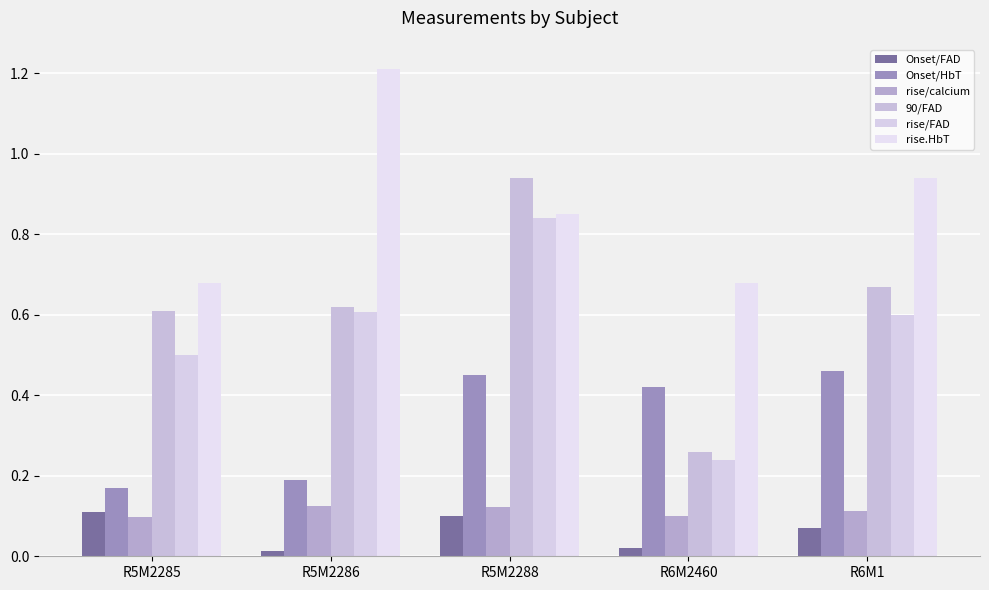

How many bars are there in total?

30